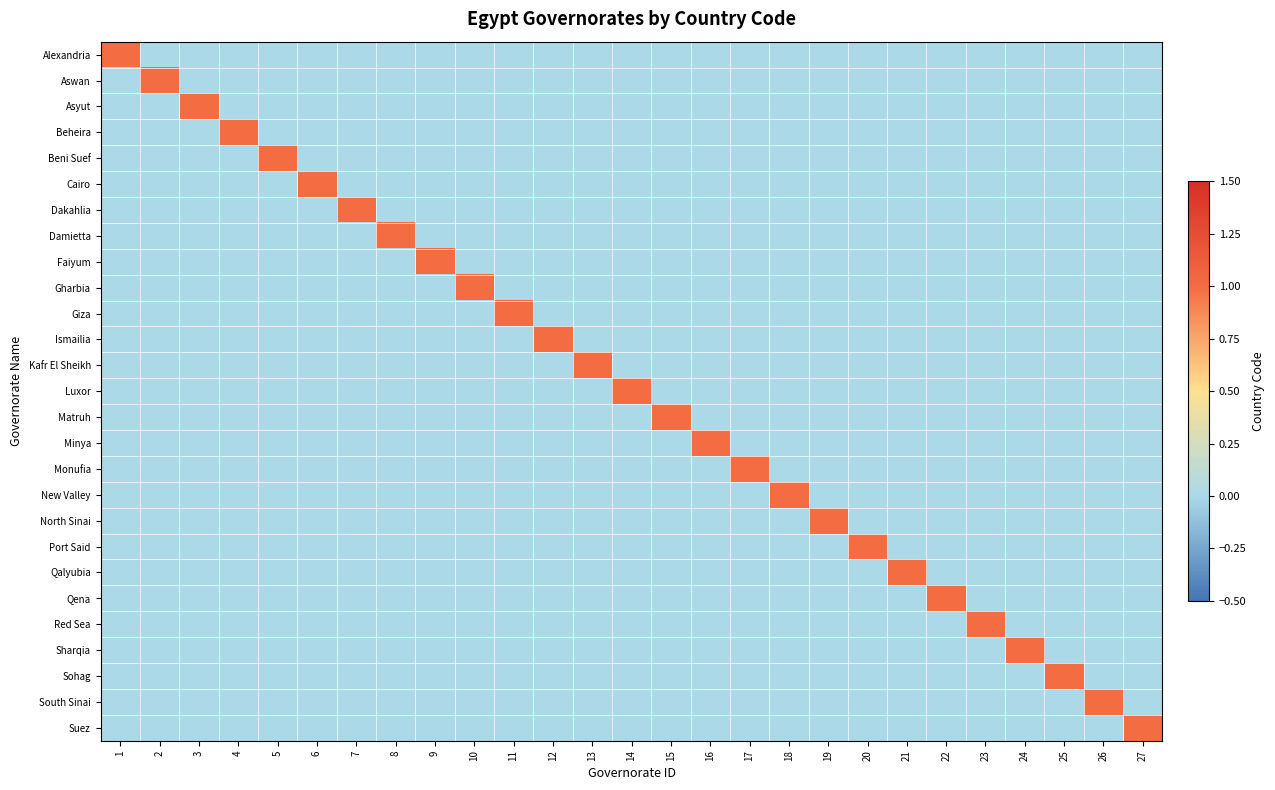

Reading left to right, list all the values displayed in this chart.

Alexandria: 1=1	2=0	3=0	4=0	5=0	6=0	7=0	8=0	9=0	10=0	11=0	12=0	13=0	14=0	15=0	16=0	17=0	18=0	19=0	20=0	21=0	22=0	23=0	24=0	25=0	26=0	27=0
Aswan: 1=0	2=1	3=0	4=0	5=0	6=0	7=0	8=0	9=0	10=0	11=0	12=0	13=0	14=0	15=0	16=0	17=0	18=0	19=0	20=0	21=0	22=0	23=0	24=0	25=0	26=0	27=0
Asyut: 1=0	2=0	3=1	4=0	5=0	6=0	7=0	8=0	9=0	10=0	11=0	12=0	13=0	14=0	15=0	16=0	17=0	18=0	19=0	20=0	21=0	22=0	23=0	24=0	25=0	26=0	27=0
Beheira: 1=0	2=0	3=0	4=1	5=0	6=0	7=0	8=0	9=0	10=0	11=0	12=0	13=0	14=0	15=0	16=0	17=0	18=0	19=0	20=0	21=0	22=0	23=0	24=0	25=0	26=0	27=0
Beni Suef: 1=0	2=0	3=0	4=0	5=1	6=0	7=0	8=0	9=0	10=0	11=0	12=0	13=0	14=0	15=0	16=0	17=0	18=0	19=0	20=0	21=0	22=0	23=0	24=0	25=0	26=0	27=0
Cairo: 1=0	2=0	3=0	4=0	5=0	6=1	7=0	8=0	9=0	10=0	11=0	12=0	13=0	14=0	15=0	16=0	17=0	18=0	19=0	20=0	21=0	22=0	23=0	24=0	25=0	26=0	27=0
Dakahlia: 1=0	2=0	3=0	4=0	5=0	6=0	7=1	8=0	9=0	10=0	11=0	12=0	13=0	14=0	15=0	16=0	17=0	18=0	19=0	20=0	21=0	22=0	23=0	24=0	25=0	26=0	27=0
Damietta: 1=0	2=0	3=0	4=0	5=0	6=0	7=0	8=1	9=0	10=0	11=0	12=0	13=0	14=0	15=0	16=0	17=0	18=0	19=0	20=0	21=0	22=0	23=0	24=0	25=0	26=0	27=0
Faiyum: 1=0	2=0	3=0	4=0	5=0	6=0	7=0	8=0	9=1	10=0	11=0	12=0	13=0	14=0	15=0	16=0	17=0	18=0	19=0	20=0	21=0	22=0	23=0	24=0	25=0	26=0	27=0
Gharbia: 1=0	2=0	3=0	4=0	5=0	6=0	7=0	8=0	9=0	10=1	11=0	12=0	13=0	14=0	15=0	16=0	17=0	18=0	19=0	20=0	21=0	22=0	23=0	24=0	25=0	26=0	27=0
Giza: 1=0	2=0	3=0	4=0	5=0	6=0	7=0	8=0	9=0	10=0	11=1	12=0	13=0	14=0	15=0	16=0	17=0	18=0	19=0	20=0	21=0	22=0	23=0	24=0	25=0	26=0	27=0
Ismailia: 1=0	2=0	3=0	4=0	5=0	6=0	7=0	8=0	9=0	10=0	11=0	12=1	13=0	14=0	15=0	16=0	17=0	18=0	19=0	20=0	21=0	22=0	23=0	24=0	25=0	26=0	27=0
Kafr El Sheikh: 1=0	2=0	3=0	4=0	5=0	6=0	7=0	8=0	9=0	10=0	11=0	12=0	13=1	14=0	15=0	16=0	17=0	18=0	19=0	20=0	21=0	22=0	23=0	24=0	25=0	26=0	27=0
Luxor: 1=0	2=0	3=0	4=0	5=0	6=0	7=0	8=0	9=0	10=0	11=0	12=0	13=0	14=1	15=0	16=0	17=0	18=0	19=0	20=0	21=0	22=0	23=0	24=0	25=0	26=0	27=0
Matruh: 1=0	2=0	3=0	4=0	5=0	6=0	7=0	8=0	9=0	10=0	11=0	12=0	13=0	14=0	15=1	16=0	17=0	18=0	19=0	20=0	21=0	22=0	23=0	24=0	25=0	26=0	27=0
Minya: 1=0	2=0	3=0	4=0	5=0	6=0	7=0	8=0	9=0	10=0	11=0	12=0	13=0	14=0	15=0	16=1	17=0	18=0	19=0	20=0	21=0	22=0	23=0	24=0	25=0	26=0	27=0
Monufia: 1=0	2=0	3=0	4=0	5=0	6=0	7=0	8=0	9=0	10=0	11=0	12=0	13=0	14=0	15=0	16=0	17=1	18=0	19=0	20=0	21=0	22=0	23=0	24=0	25=0	26=0	27=0
New Valley: 1=0	2=0	3=0	4=0	5=0	6=0	7=0	8=0	9=0	10=0	11=0	12=0	13=0	14=0	15=0	16=0	17=0	18=1	19=0	20=0	21=0	22=0	23=0	24=0	25=0	26=0	27=0
North Sinai: 1=0	2=0	3=0	4=0	5=0	6=0	7=0	8=0	9=0	10=0	11=0	12=0	13=0	14=0	15=0	16=0	17=0	18=0	19=1	20=0	21=0	22=0	23=0	24=0	25=0	26=0	27=0
Port Said: 1=0	2=0	3=0	4=0	5=0	6=0	7=0	8=0	9=0	10=0	11=0	12=0	13=0	14=0	15=0	16=0	17=0	18=0	19=0	20=1	21=0	22=0	23=0	24=0	25=0	26=0	27=0
Qalyubia: 1=0	2=0	3=0	4=0	5=0	6=0	7=0	8=0	9=0	10=0	11=0	12=0	13=0	14=0	15=0	16=0	17=0	18=0	19=0	20=0	21=1	22=0	23=0	24=0	25=0	26=0	27=0
Qena: 1=0	2=0	3=0	4=0	5=0	6=0	7=0	8=0	9=0	10=0	11=0	12=0	13=0	14=0	15=0	16=0	17=0	18=0	19=0	20=0	21=0	22=1	23=0	24=0	25=0	26=0	27=0
Red Sea: 1=0	2=0	3=0	4=0	5=0	6=0	7=0	8=0	9=0	10=0	11=0	12=0	13=0	14=0	15=0	16=0	17=0	18=0	19=0	20=0	21=0	22=0	23=1	24=0	25=0	26=0	27=0
Sharqia: 1=0	2=0	3=0	4=0	5=0	6=0	7=0	8=0	9=0	10=0	11=0	12=0	13=0	14=0	15=0	16=0	17=0	18=0	19=0	20=0	21=0	22=0	23=0	24=1	25=0	26=0	27=0
Sohag: 1=0	2=0	3=0	4=0	5=0	6=0	7=0	8=0	9=0	10=0	11=0	12=0	13=0	14=0	15=0	16=0	17=0	18=0	19=0	20=0	21=0	22=0	23=0	24=0	25=1	26=0	27=0
South Sinai: 1=0	2=0	3=0	4=0	5=0	6=0	7=0	8=0	9=0	10=0	11=0	12=0	13=0	14=0	15=0	16=0	17=0	18=0	19=0	20=0	21=0	22=0	23=0	24=0	25=0	26=1	27=0
Suez: 1=0	2=0	3=0	4=0	5=0	6=0	7=0	8=0	9=0	10=0	11=0	12=0	13=0	14=0	15=0	16=0	17=0	18=0	19=0	20=0	21=0	22=0	23=0	24=0	25=0	26=0	27=1